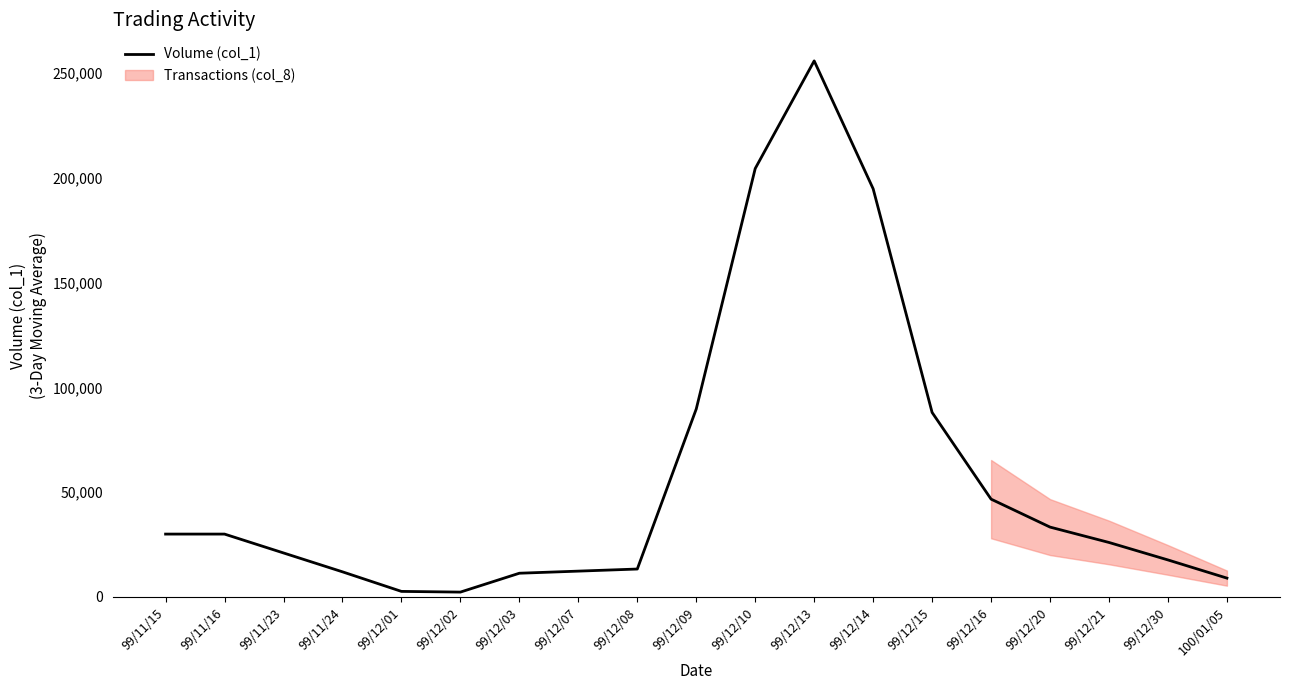

The chart shows a value of 299451.3 at 99/12/14. True or false?

False